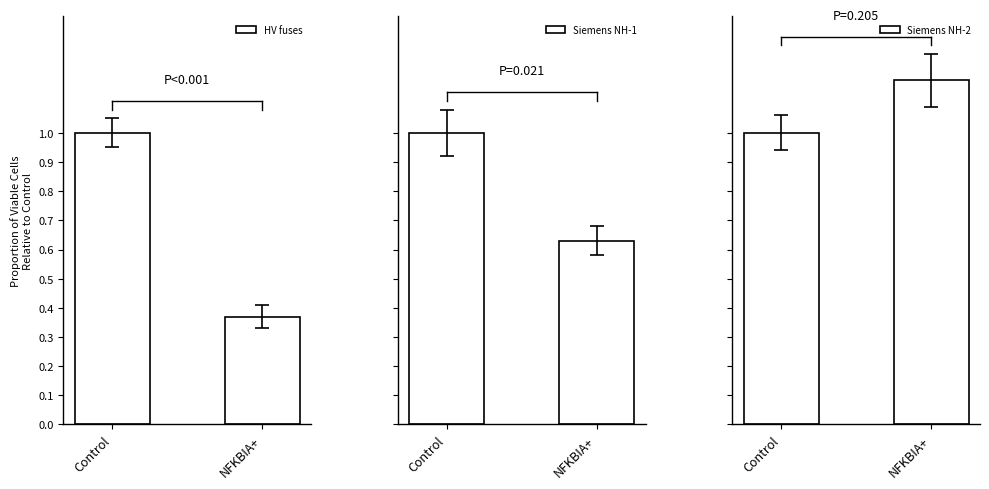

What position from the right is Control?

2